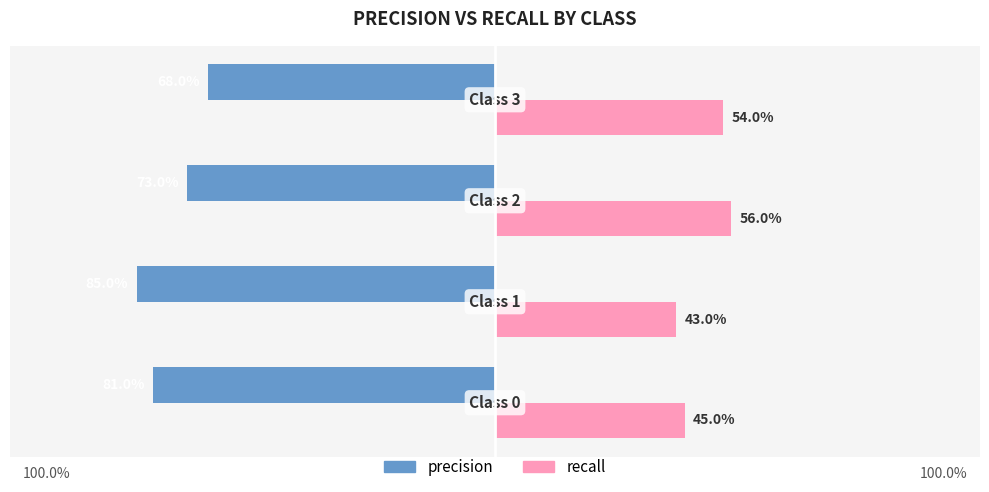

What are all the series names shown in the legend?

precision, recall